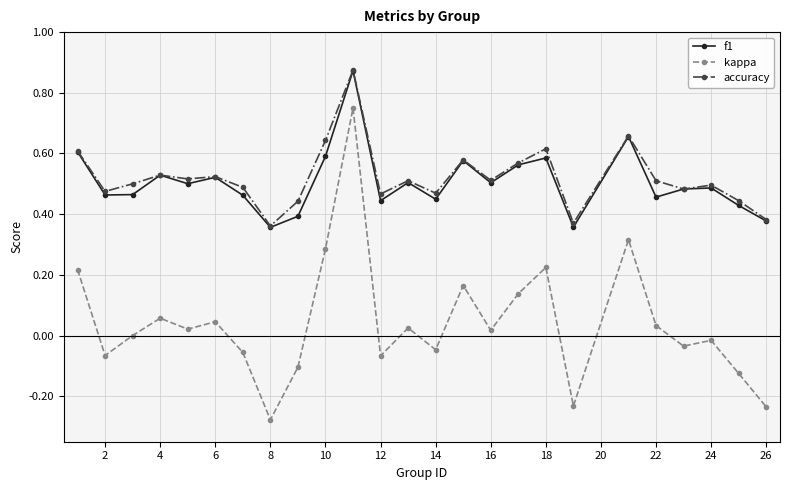

True or false: f1 and kappa intersect in this chart.

False